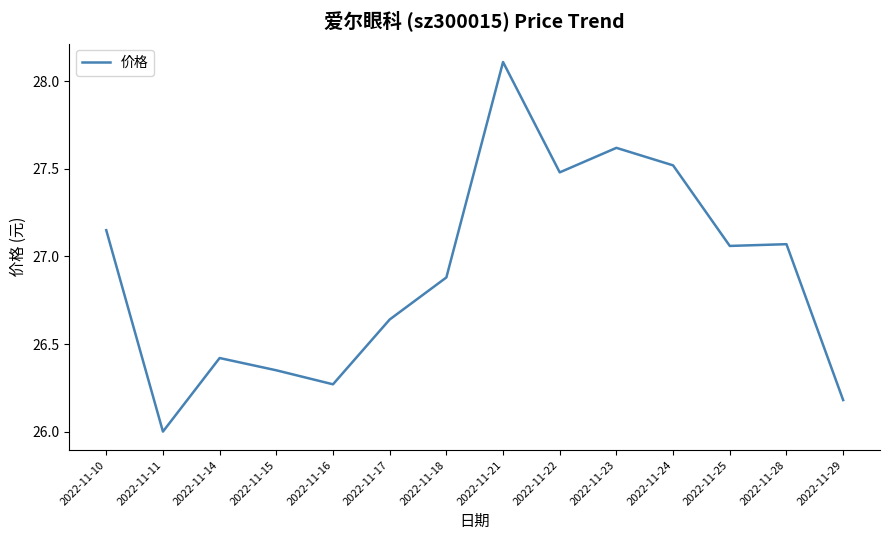

The value at 2022-11-21 is 13.7. True or false?

False